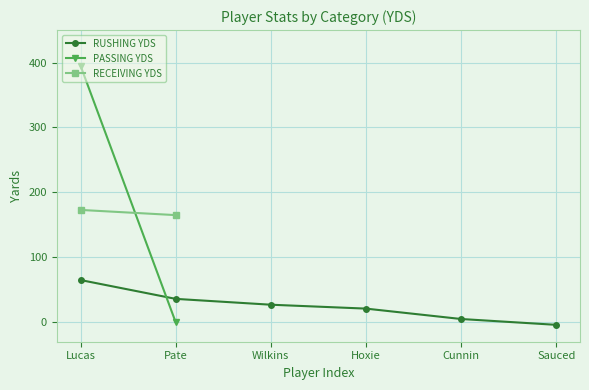

What is the highest value of the RECEIVING YDS series?

173.0